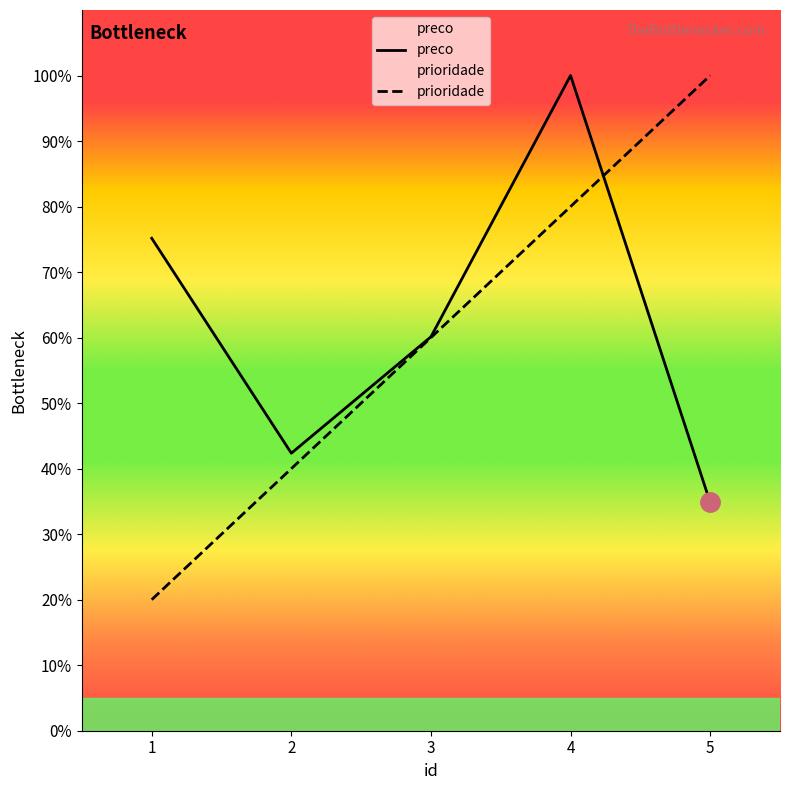

Is the value of preco at 4 greater than the value of prioridade at 4?

Yes